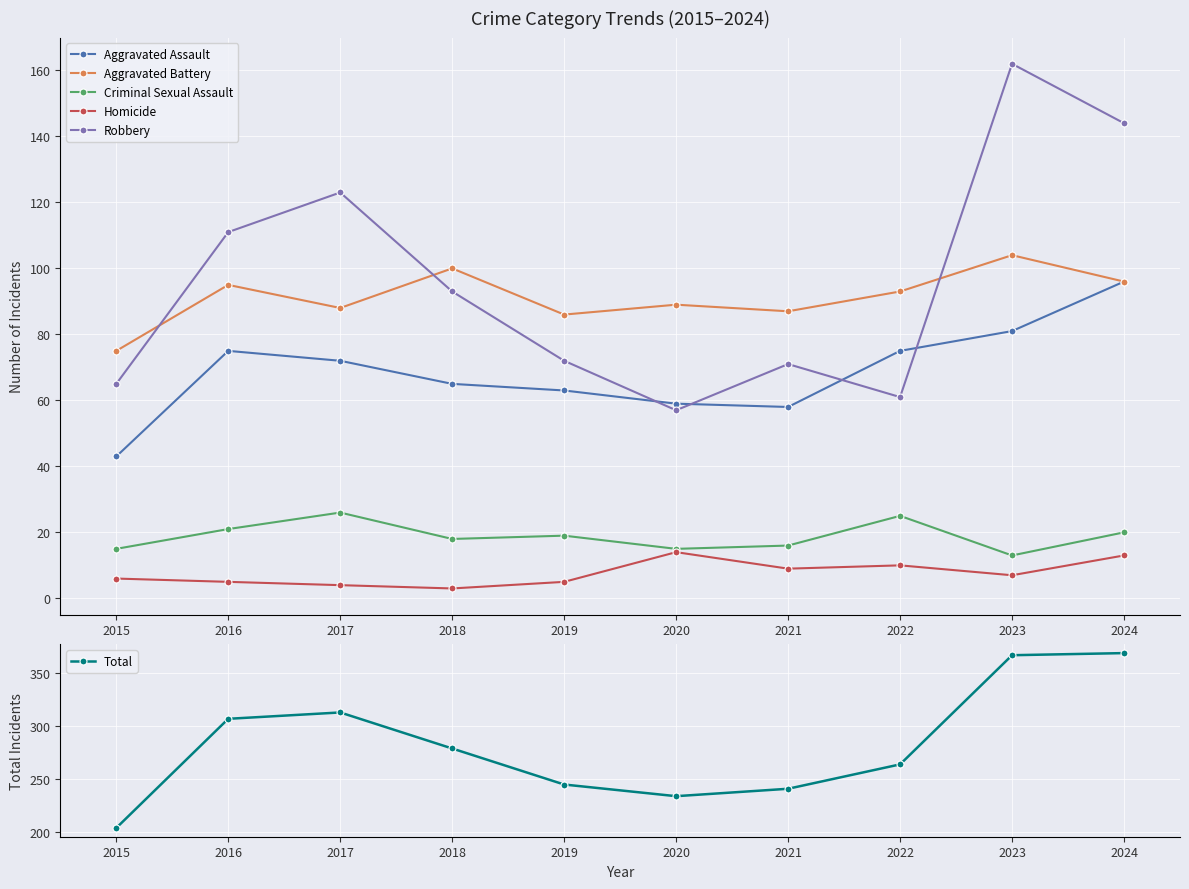

Between 2019 and 2015, which is larger?

2019